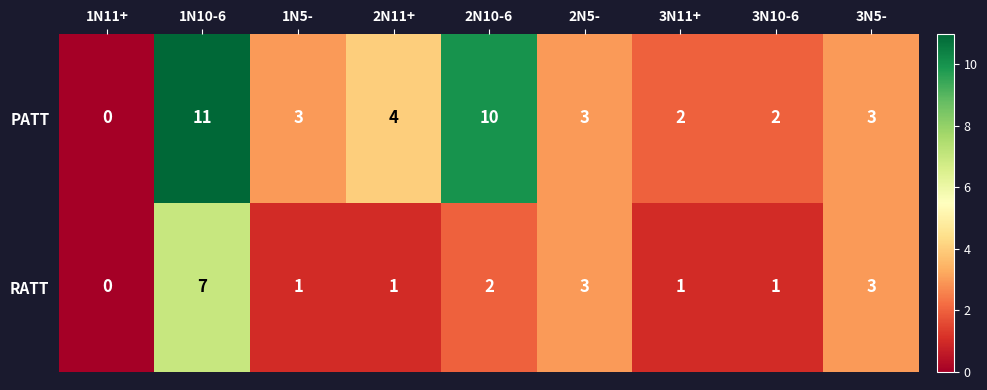

Is it true that PATT equals 2 at 3N10-6?

True